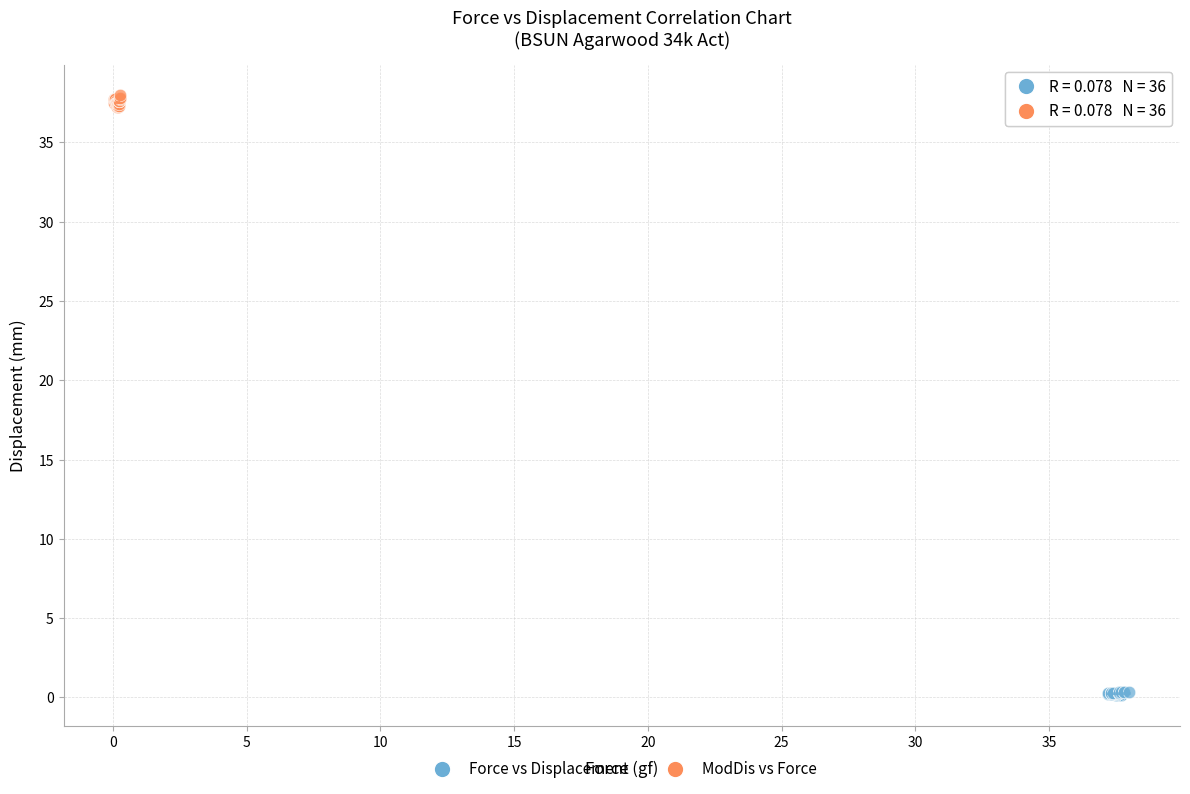

Which series reaches the maximum Y coordinate?

ModDis vs Force